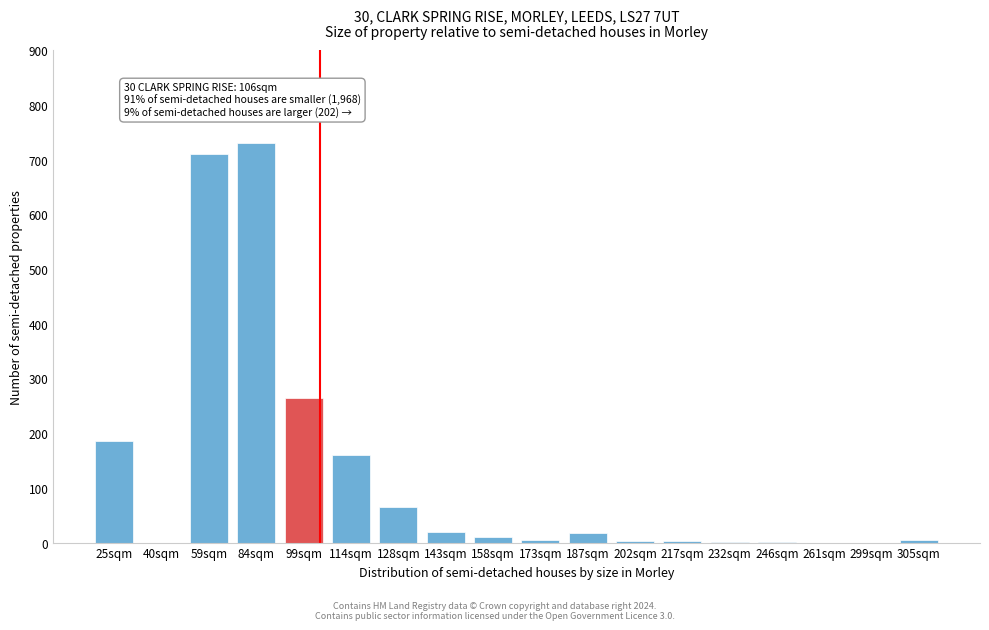

What is the change in value from 59sqm to 114sqm?

-550